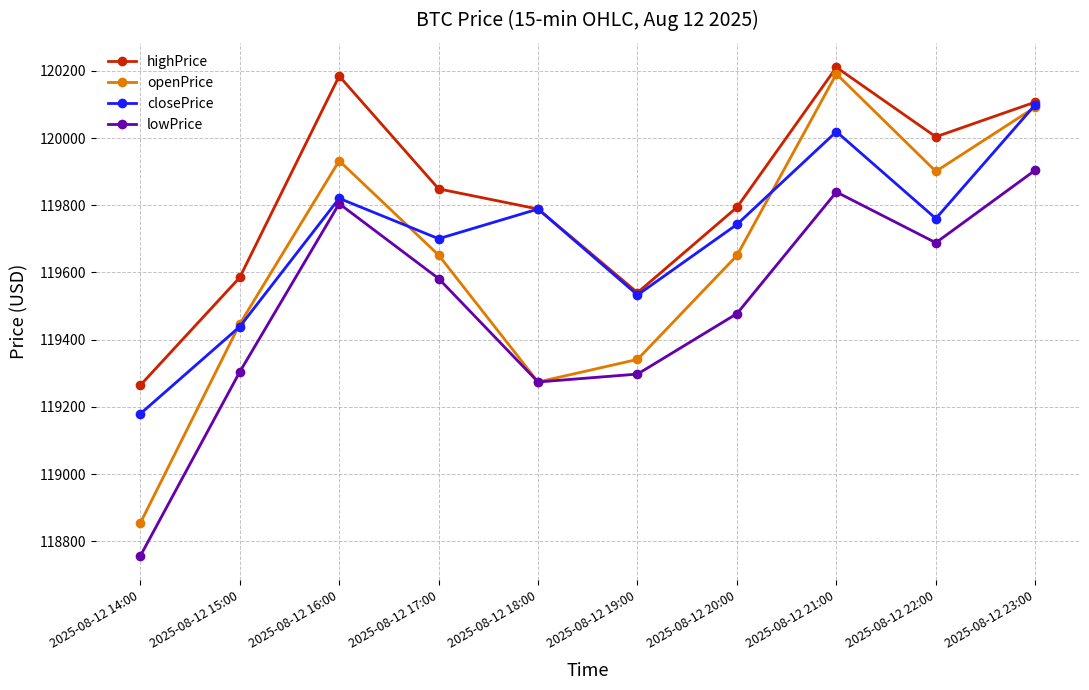

How many values in the openPrice series exceed 119651?

5